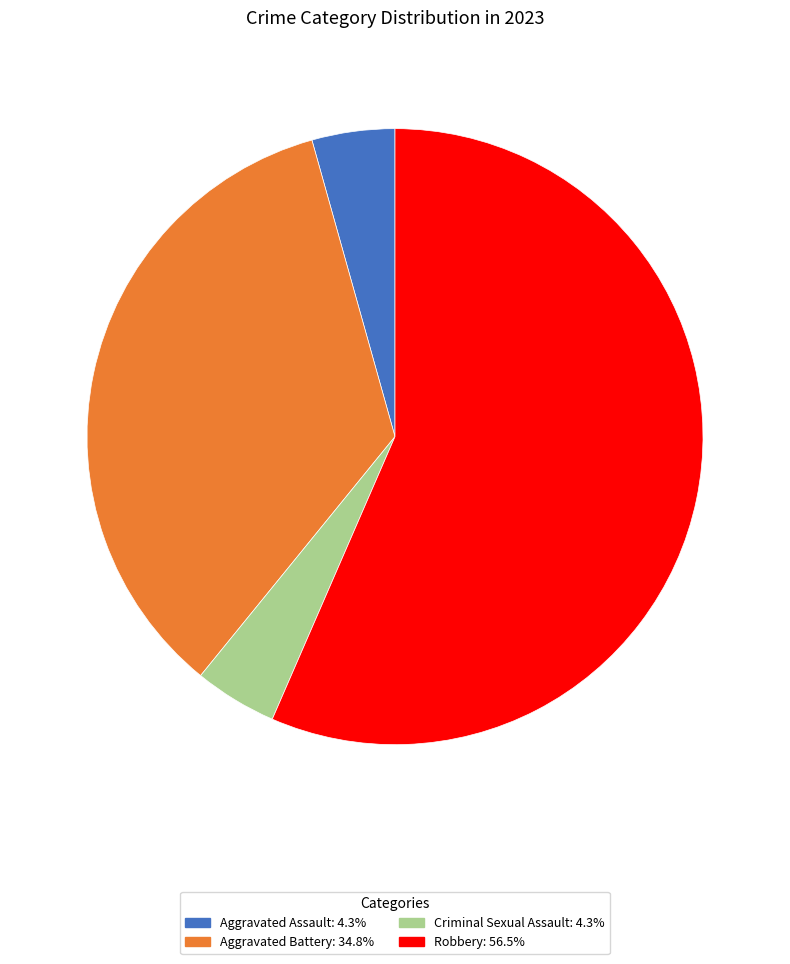

Which category has the biggest portion of the pie?

Robbery